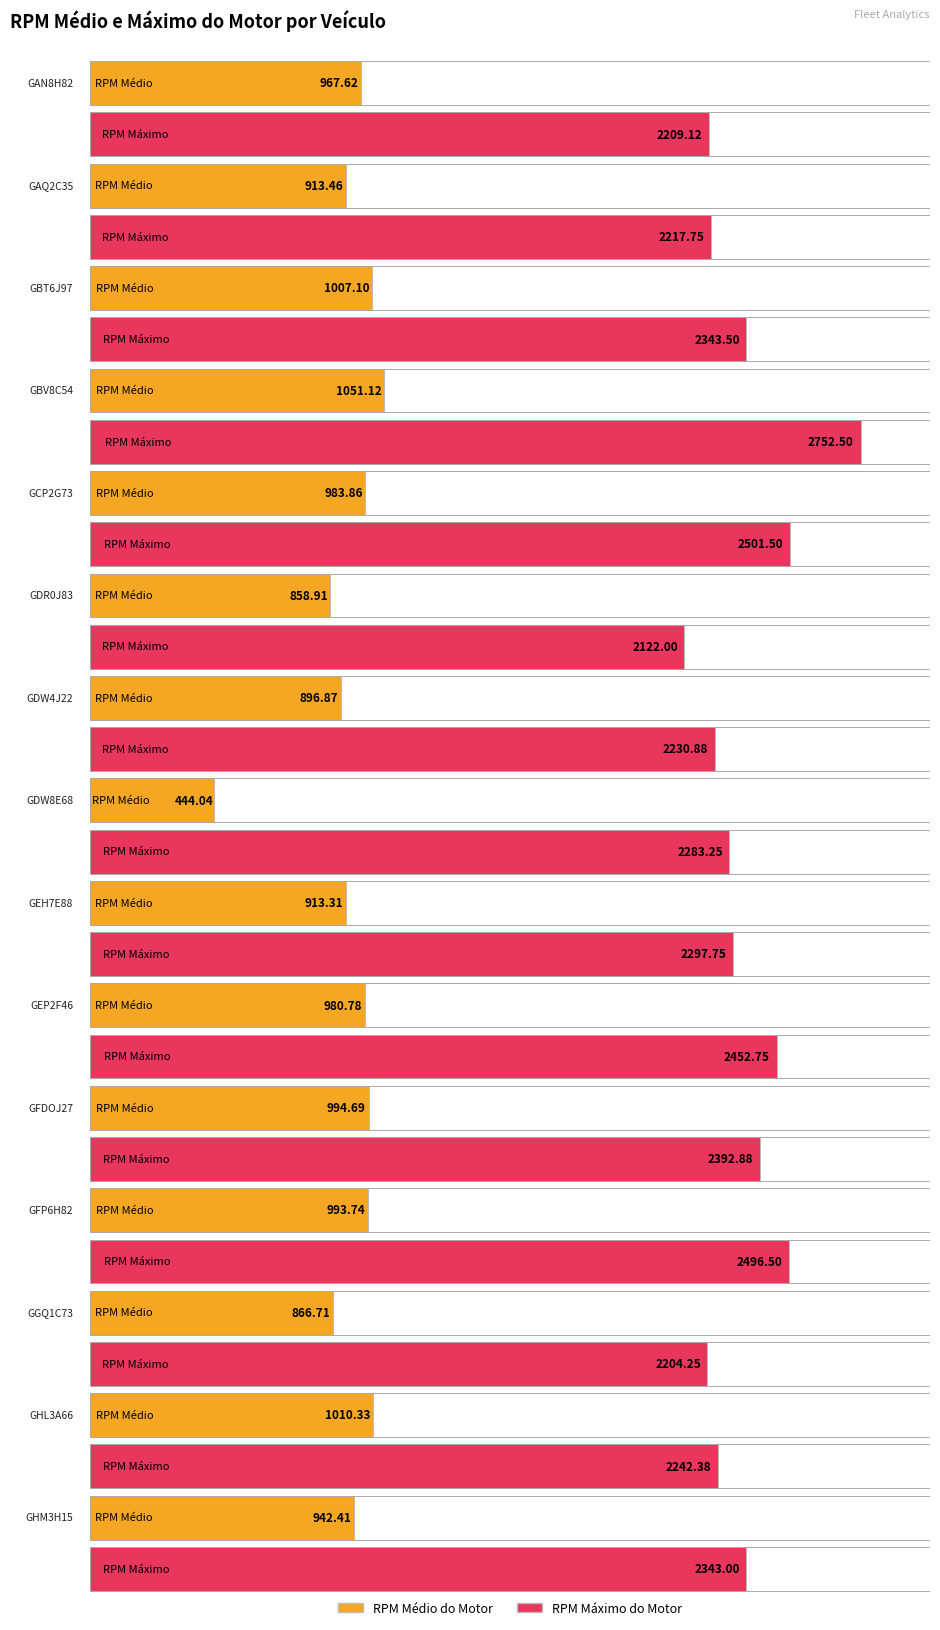

The RPM médio do motor series shows 1303.1 at GHM3H15. True or false?

False